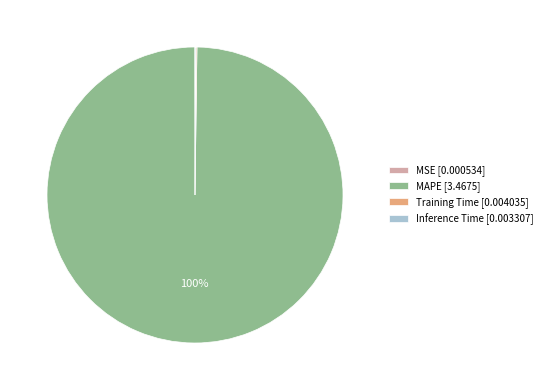

To the nearest percent, what percentage of the pie is MAPE?

100%